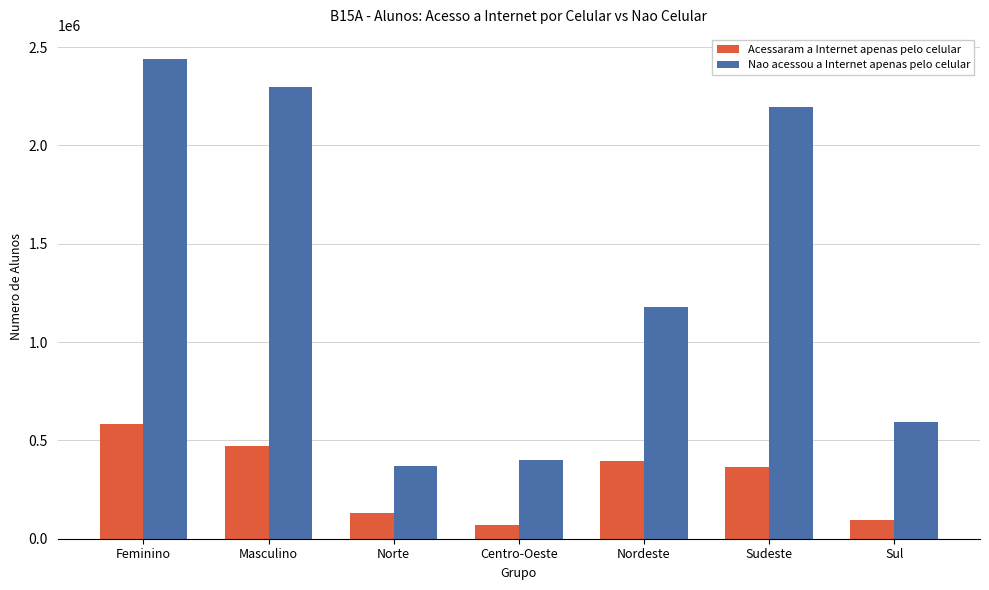

What is the total value across all series at Norte?

502156